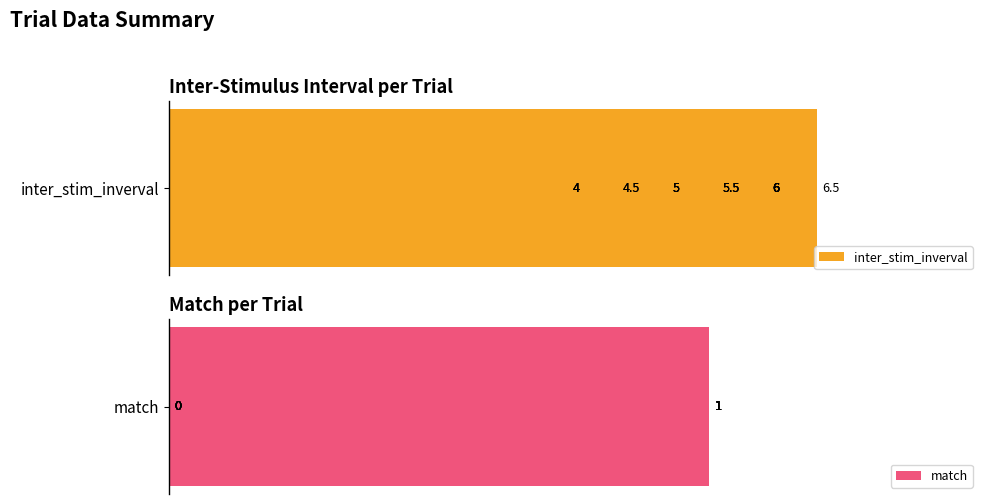

Are the bars grouped side by side (vs. stacked)?

Yes